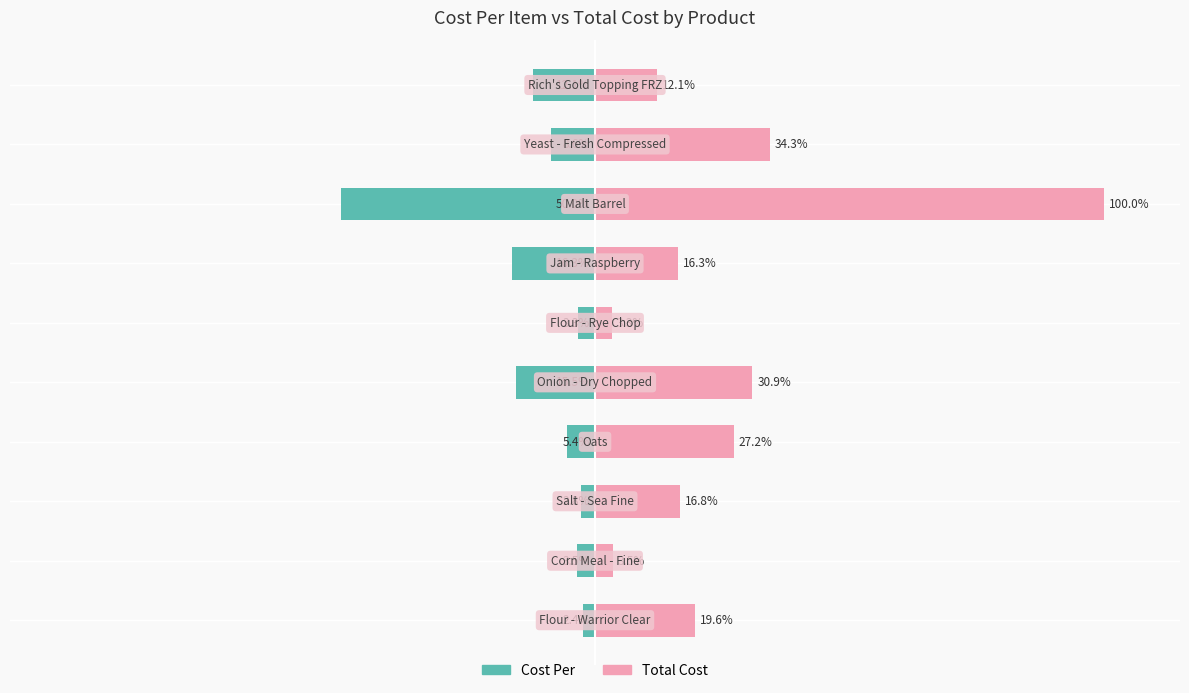

How many series are shown in this chart?

2